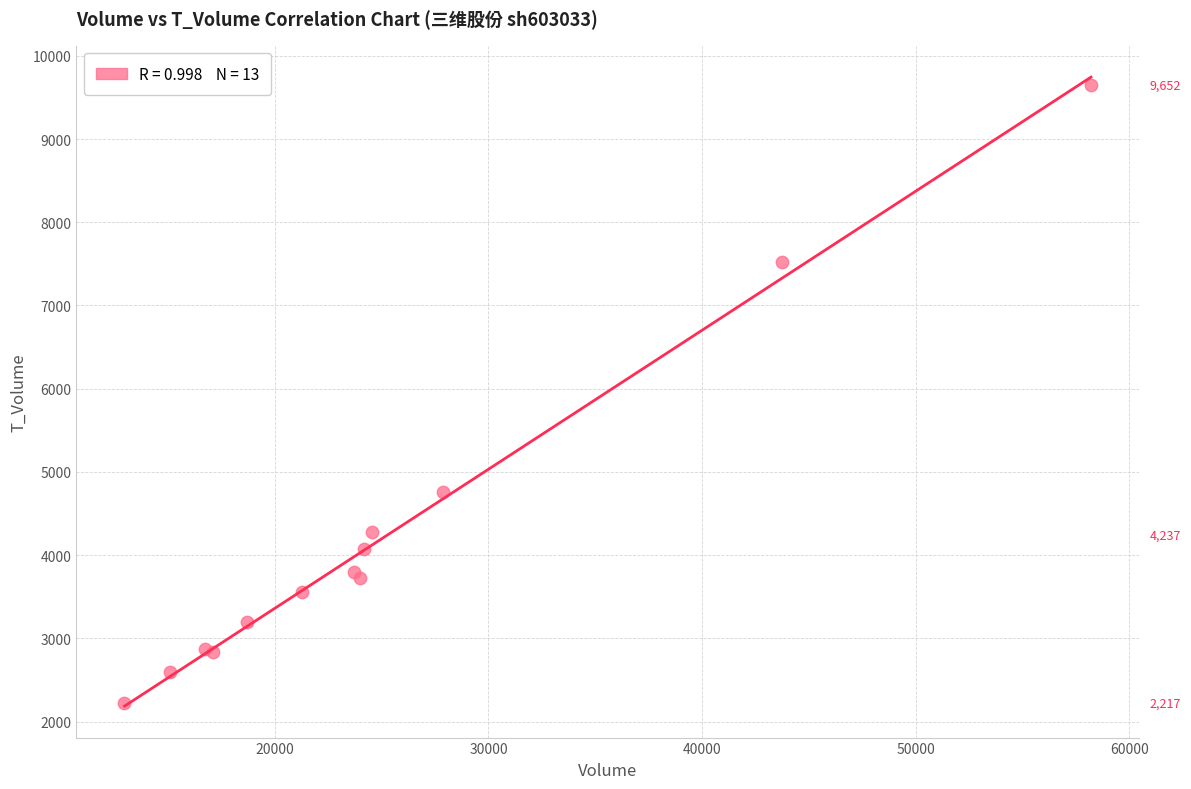

What Y value in the scatter plot is closest to 5934?

4753